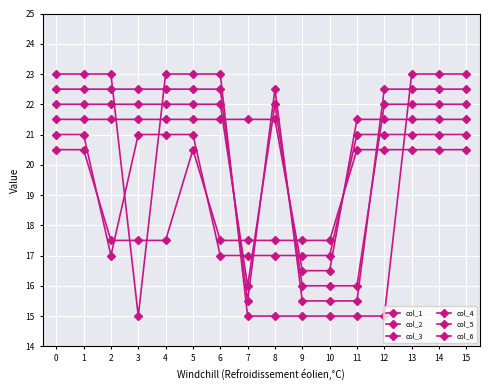

How many series are shown in this chart?

6